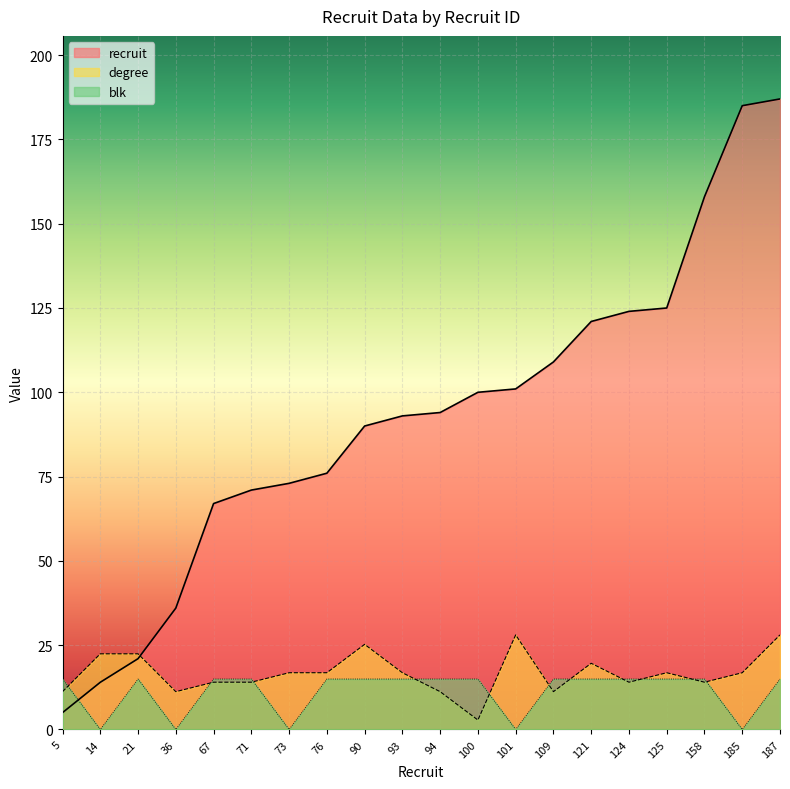

The value of degree at 121 is 19.6. True or false?

True